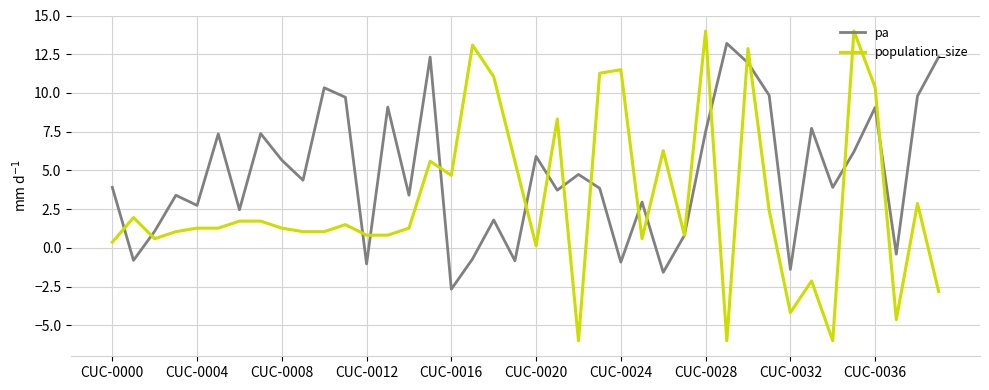

Which series has the largest total across all categories?

pa